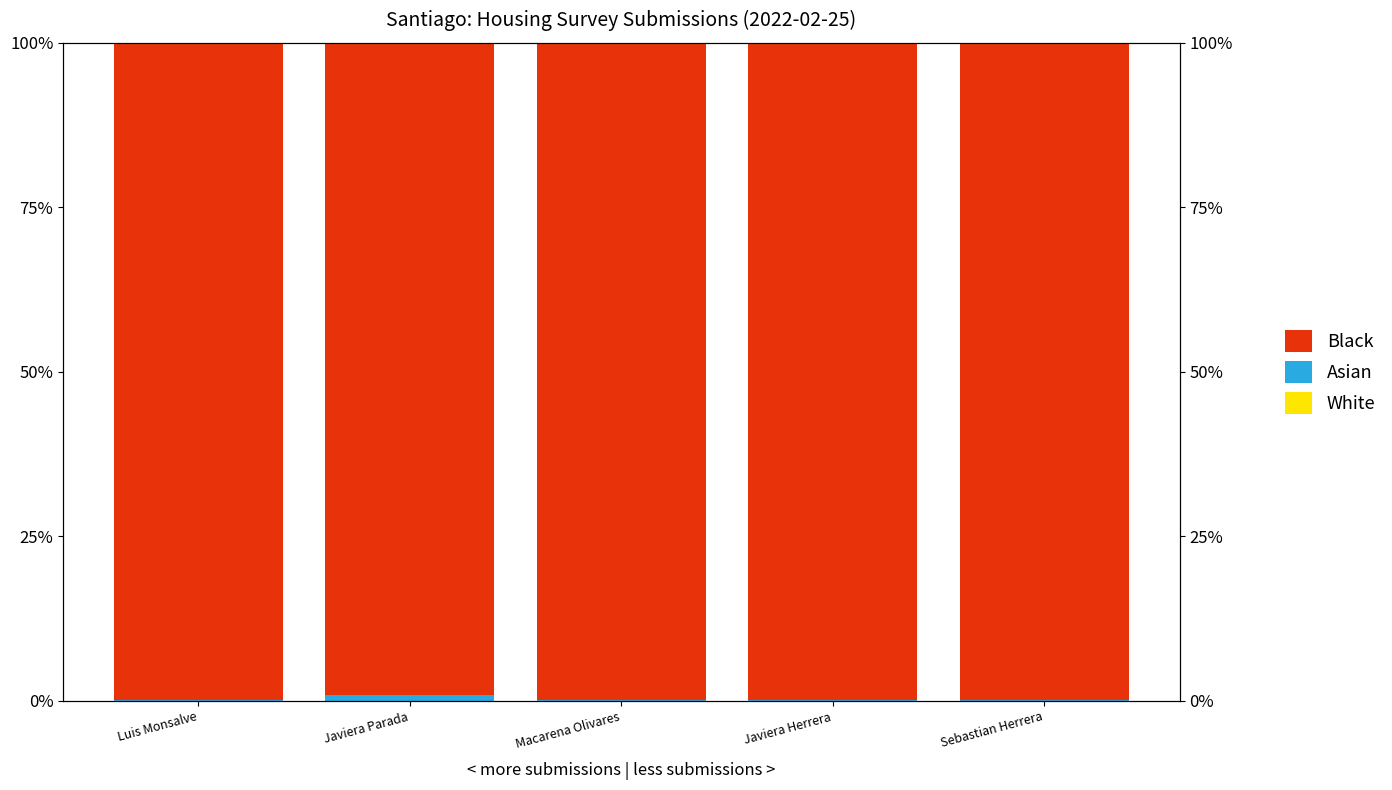

Where is Asian nearest to the value 0?

Javiera Herrera